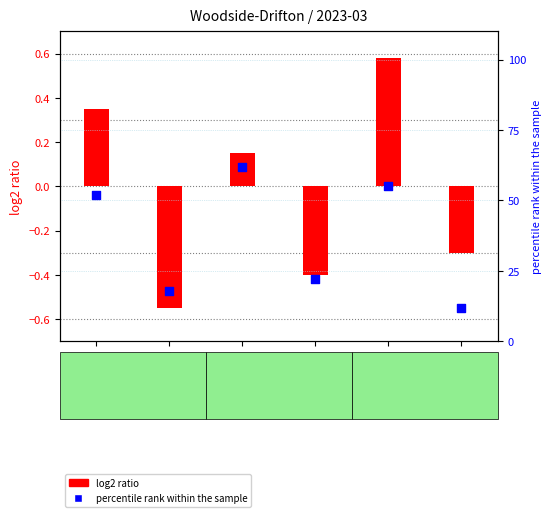

What are all the series names shown in the legend?

log2 ratio, percentile rank within the sample